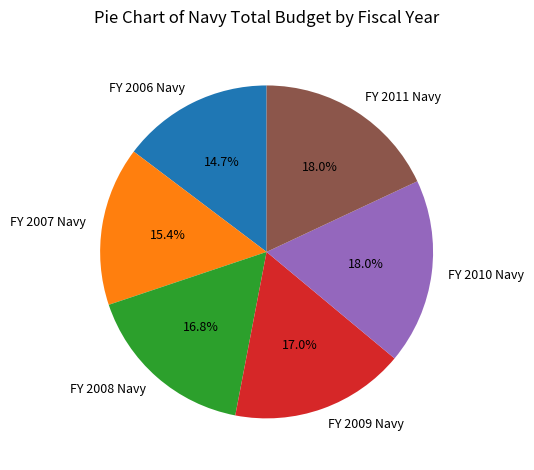

Count the number of slices in the pie.

6